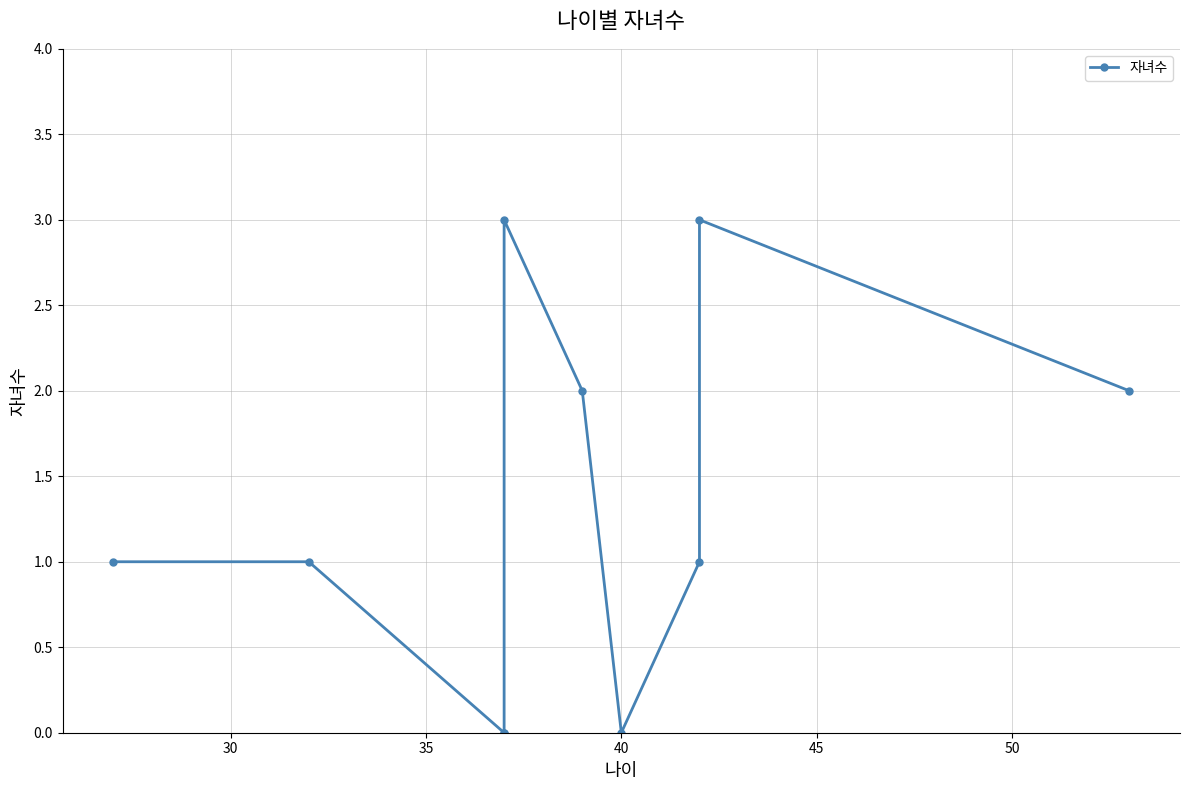

How many data points are above 1?

4